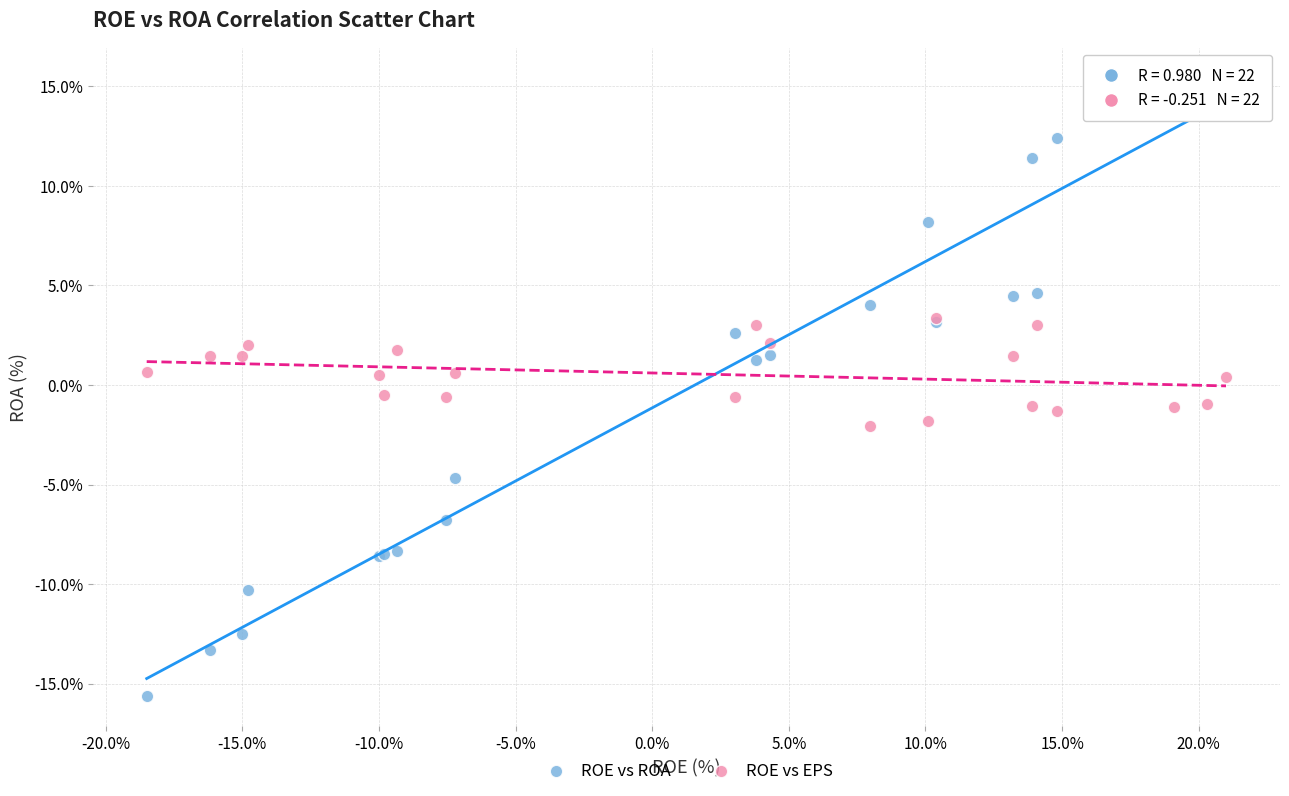

Which series has the widest spread of Y values?

ROE vs ROA